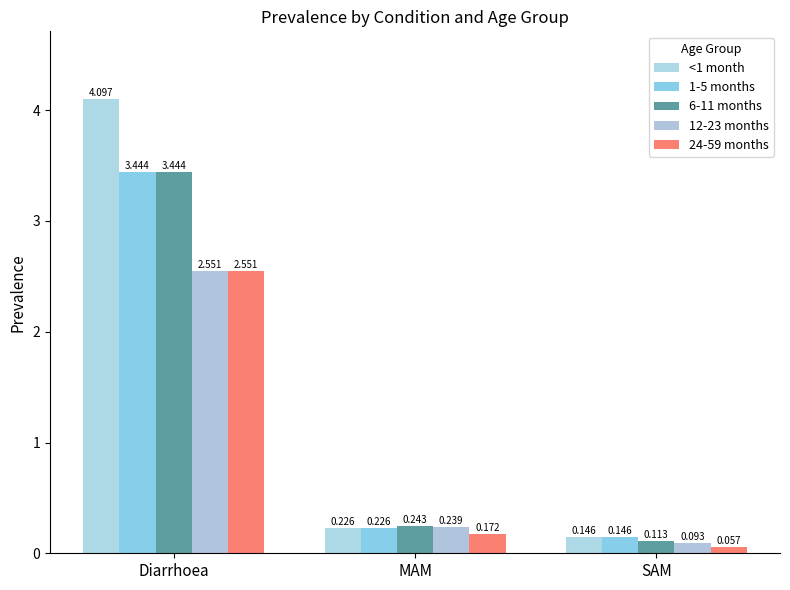

Which series has the largest total across all categories?

<1 month